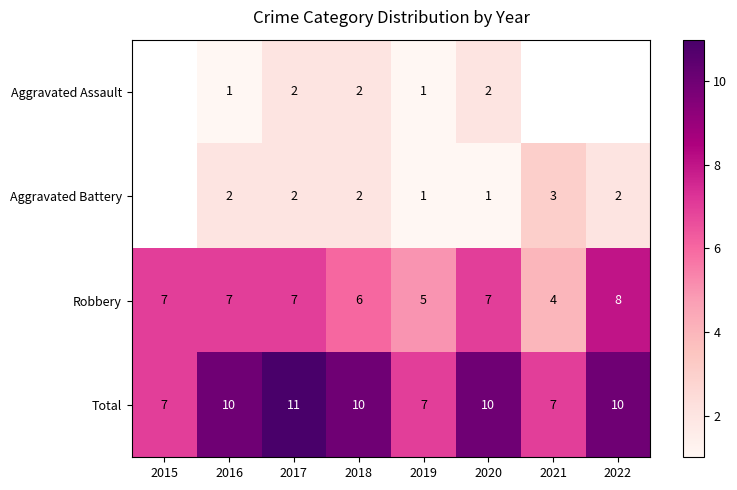

The Aggravated Battery series shows 1 at 2019. True or false?

True